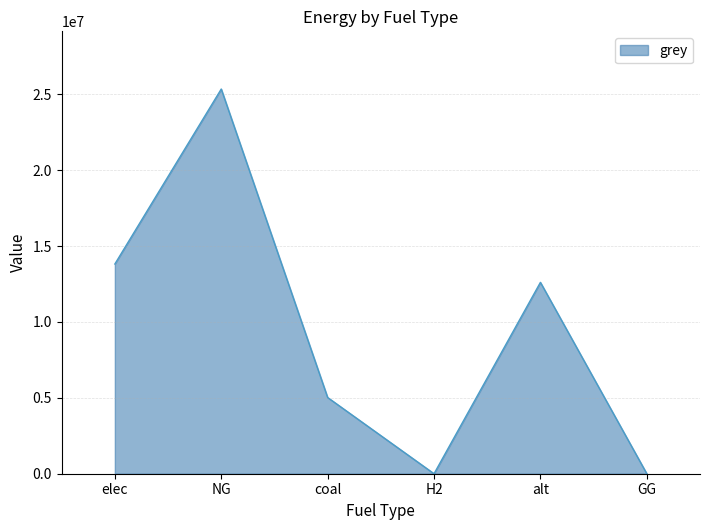

What is the maximum value shown in the chart?

25341715.0